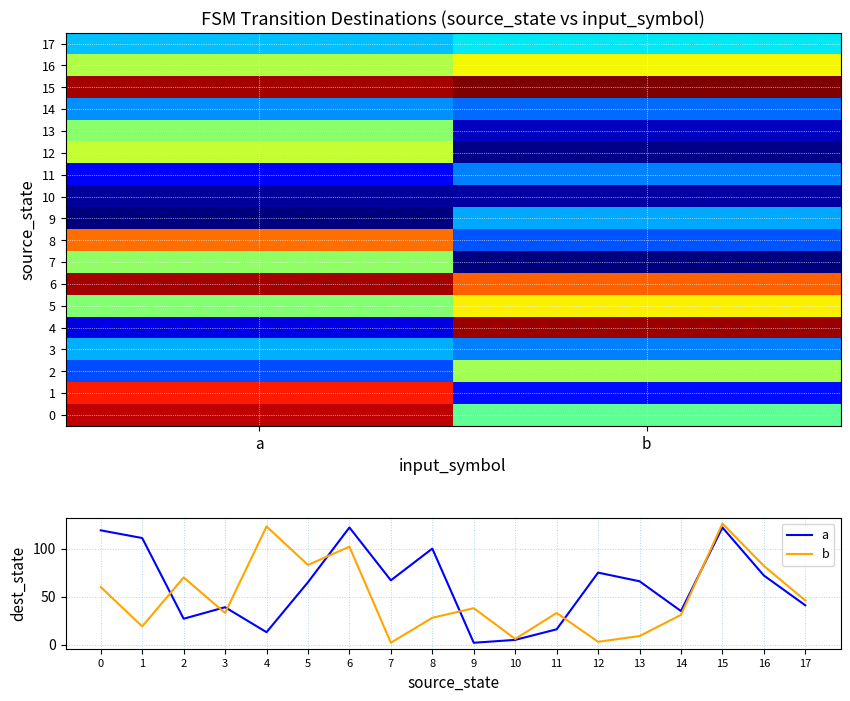

Reading right to left, list all the values displayed in this chart.

0: 60	119
1: 19	111
2: 70	27
3: 33	39
4: 123	13
5: 83	65
6: 102	122
7: 2	67
8: 28	100
9: 38	2
10: 6	5
11: 33	16
12: 3	75
13: 9	66
14: 31	35
15: 126	122
16: 82	72
17: 46	41